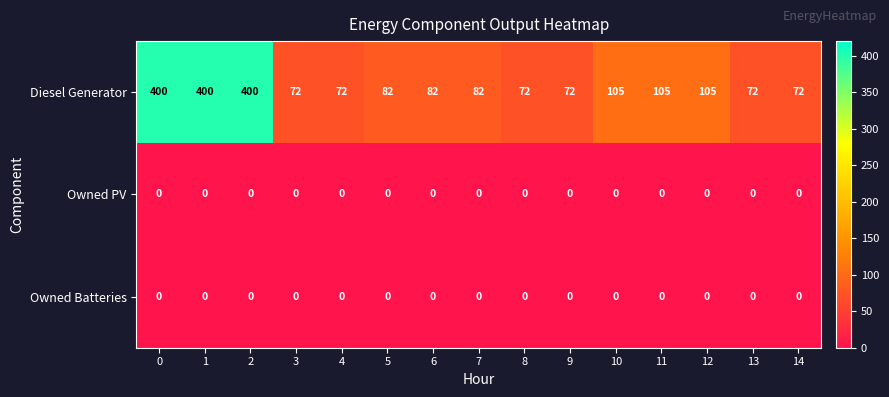

What is the difference between the maximum and minimum values in the Diesel Generator series?

328